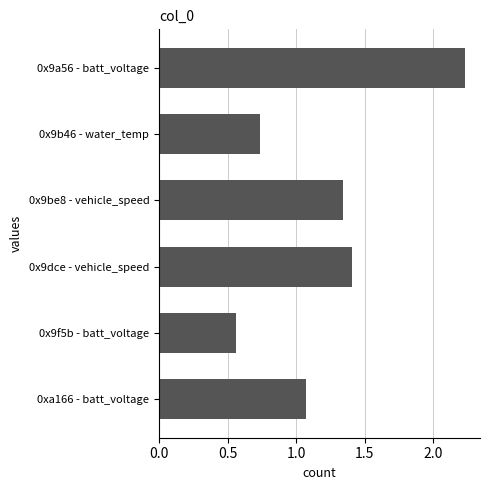

What is the difference between the values at 0x9be8 - vehicle_speed and 0x9a56 - batt_voltage?

0.9